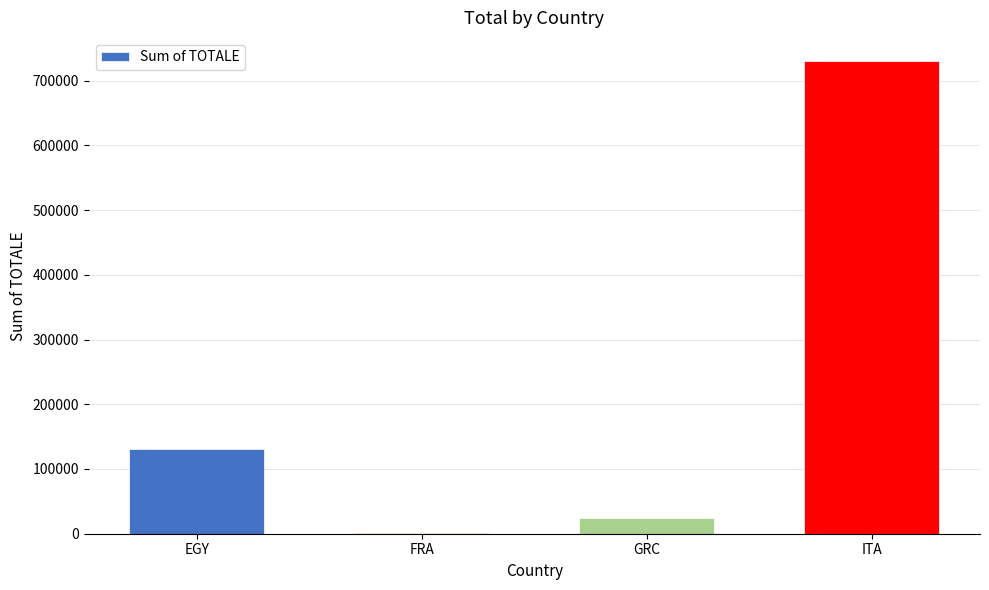

What is the change in value from GRC to ITA?

+704656